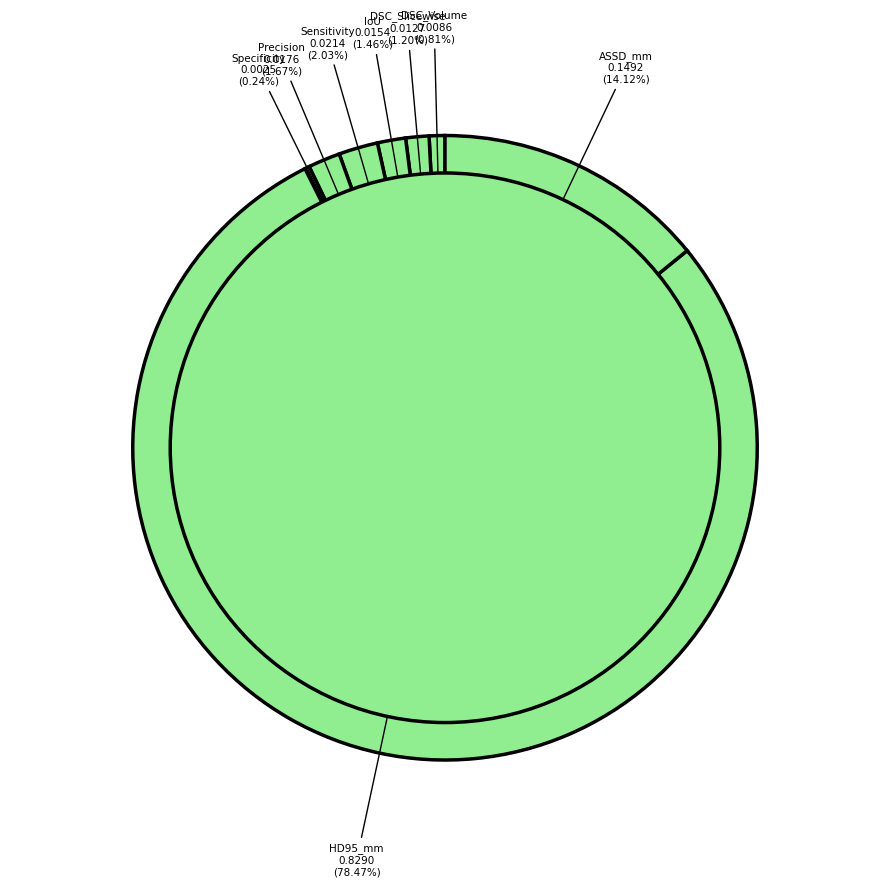

What is the change in value from DSC_Volume to ASSD_mm?

+0.1